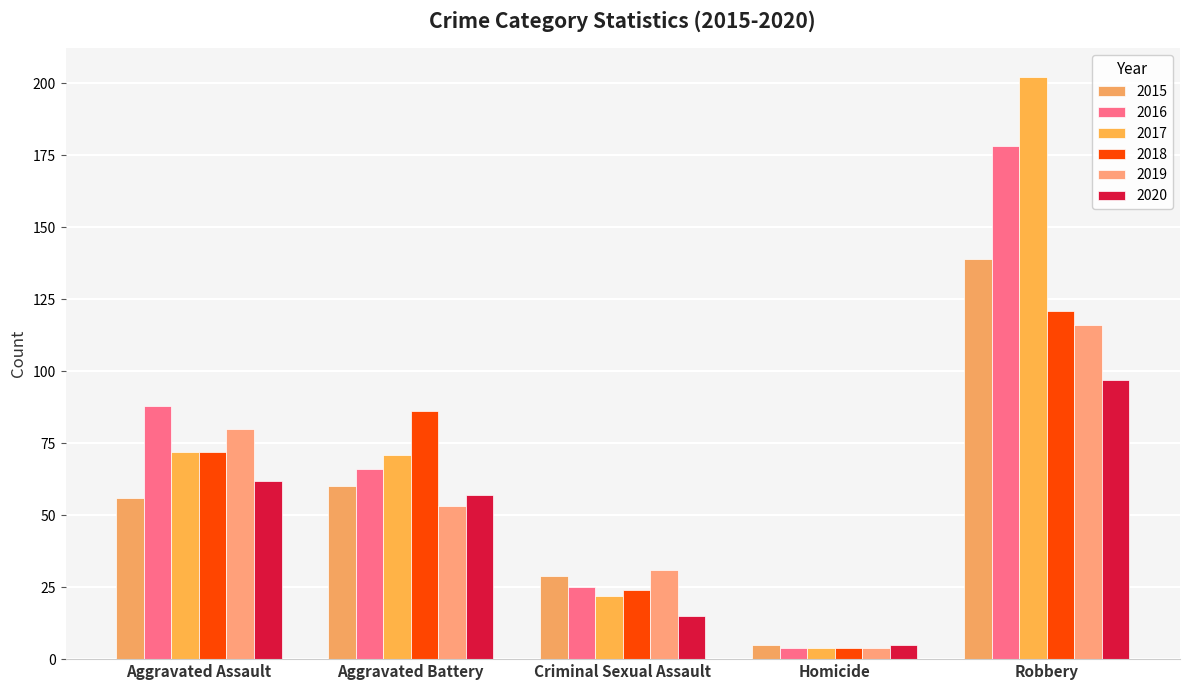

Reading left to right, list all the values displayed in this chart.

2015: 56	60	29	5	139
2016: 88	66	25	4	178
2017: 72	71	22	4	202
2018: 72	86	24	4	121
2019: 80	53	31	4	116
2020: 62	57	15	5	97